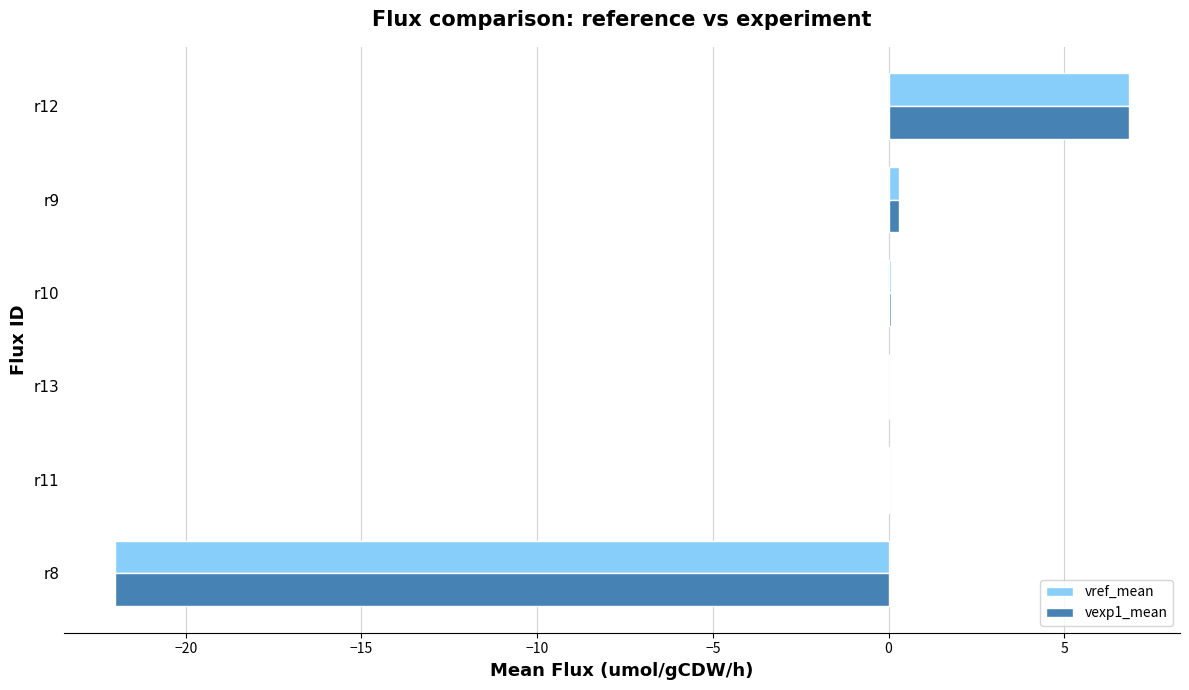

What is the greatest value displayed?

6.8